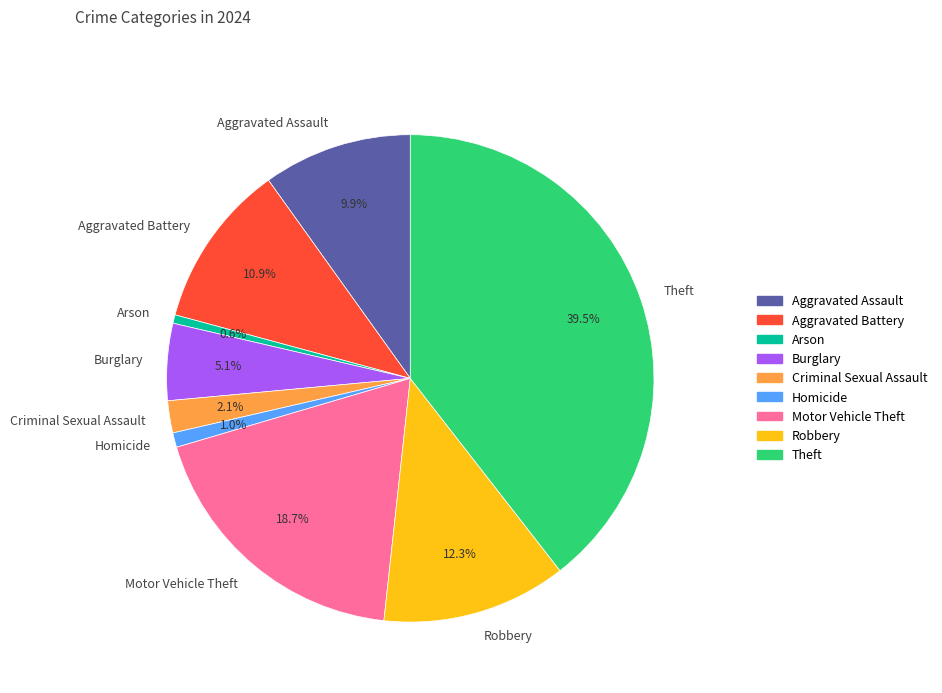

Which slice is the largest?

Theft